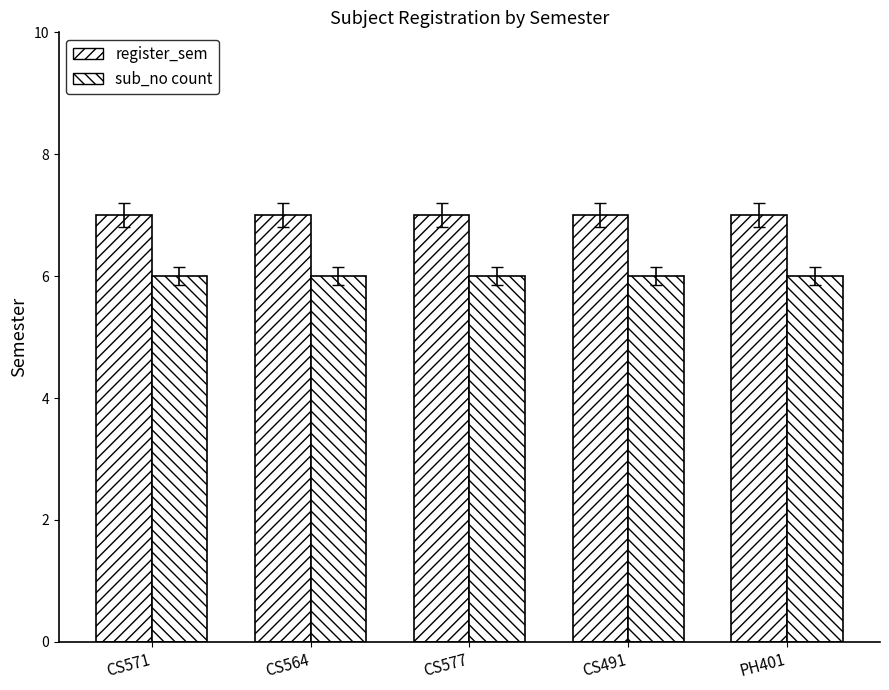

Rank the categories by sub_no count value from lowest to highest.

CS571, CS564, CS577, CS491, PH401